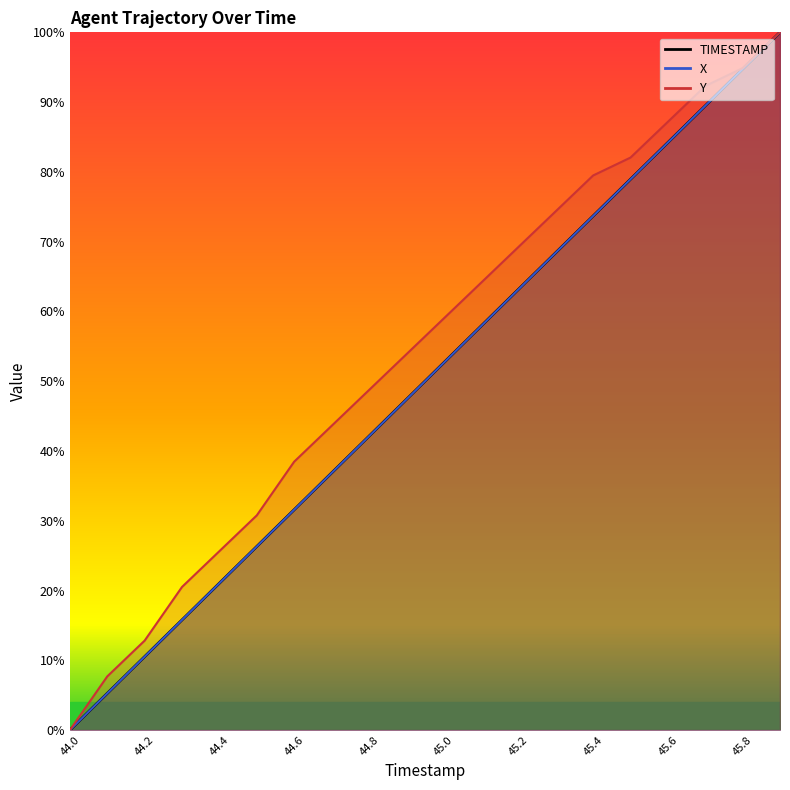

At which label does Y reach its minimum?

44.0